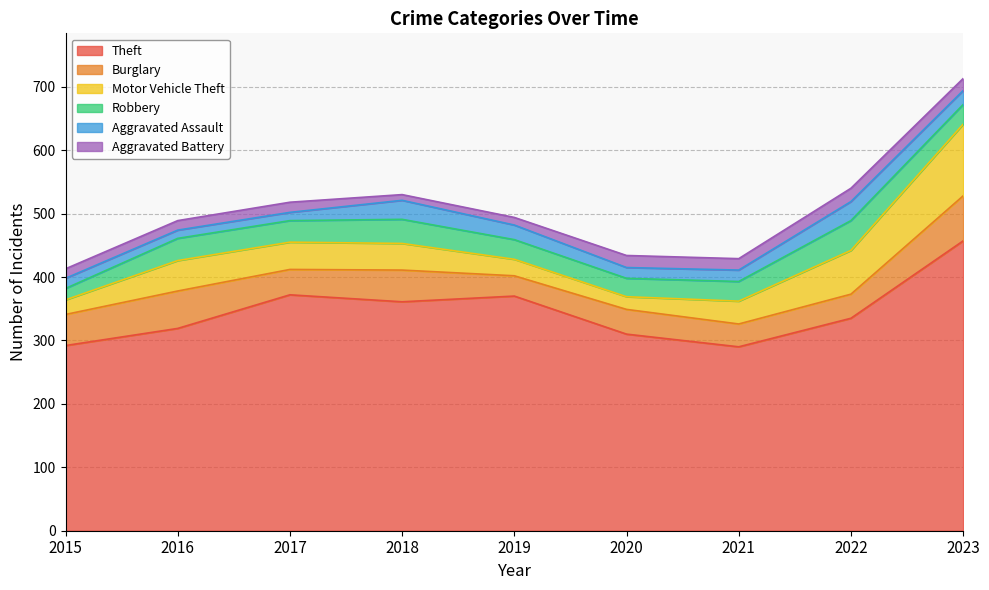

What is the highest value of the Theft series?

457